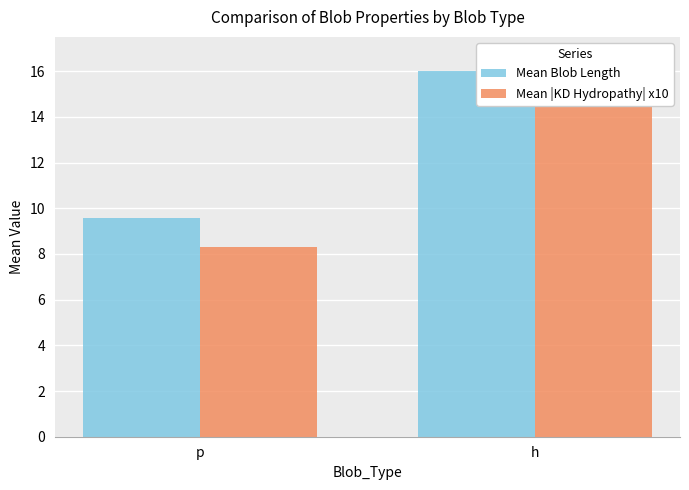

What is the sum of all Mean Blob Length values?

25.6